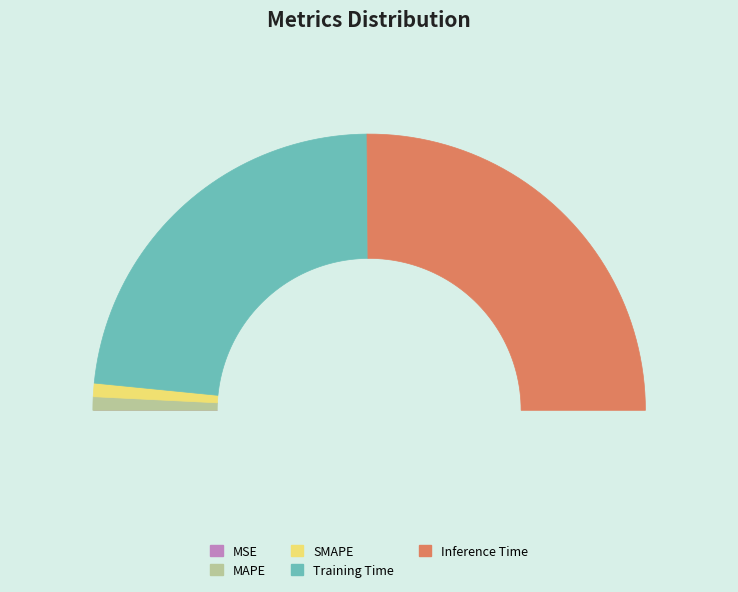

What is the smallest slice in the pie chart?

MSE